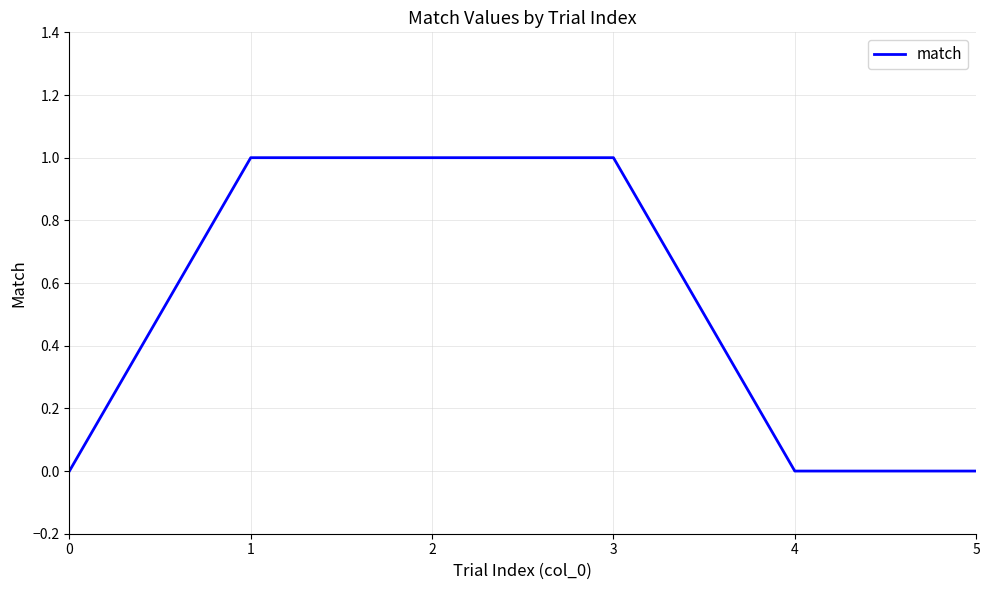

True or false: the data has more than 2 interior local peaks.

False